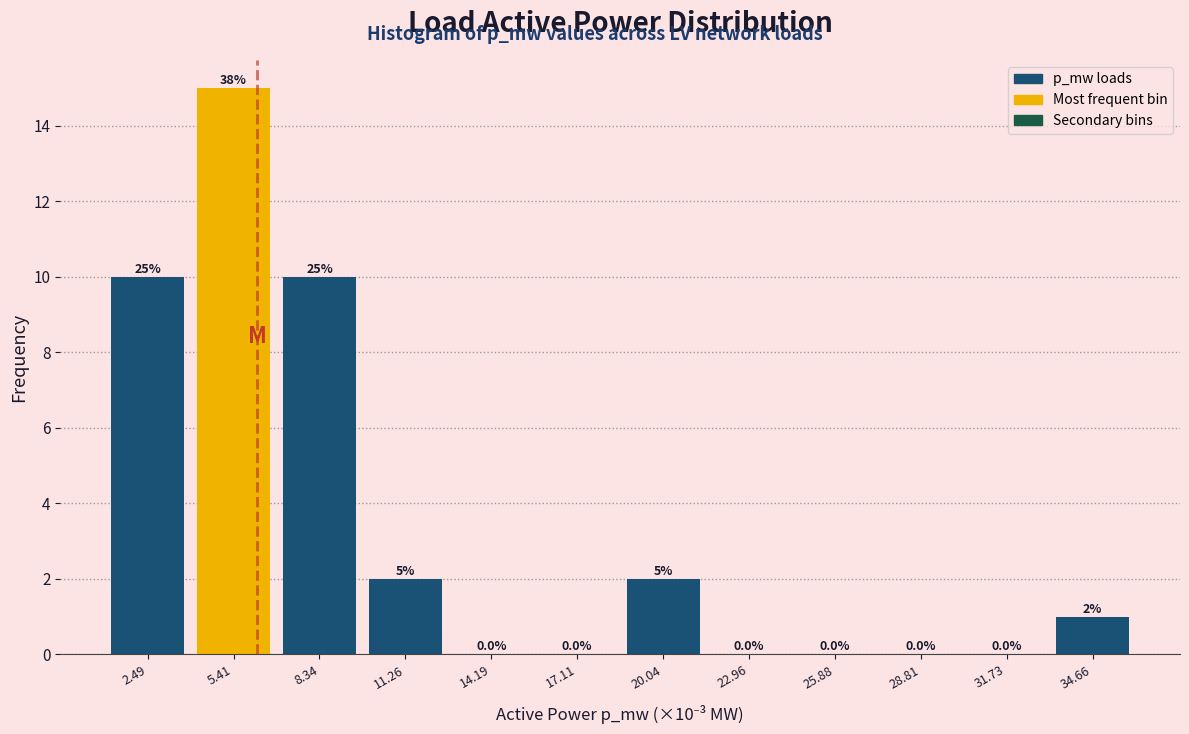

Reading left to right, transcribe all the data shown in this chart.

2.49=10	5.41=15	8.34=10	11.26=2	14.19=0	17.11=0	20.04=2	22.96=0	25.88=0	28.81=0	31.73=0	34.66=1